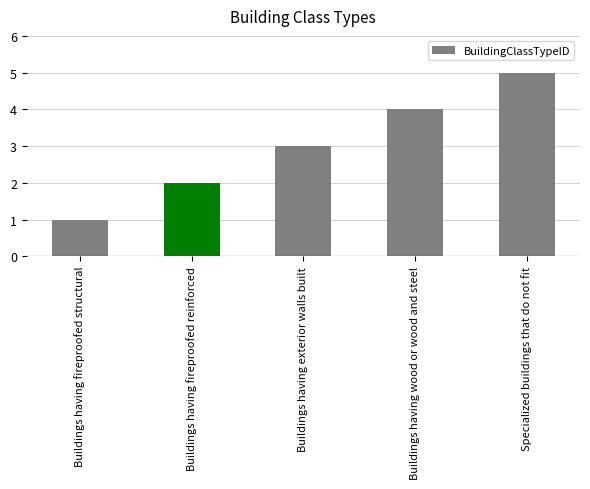

What is the change in value from Buildings having fireproofed structural to Specialized buildings that do not fit?

+4